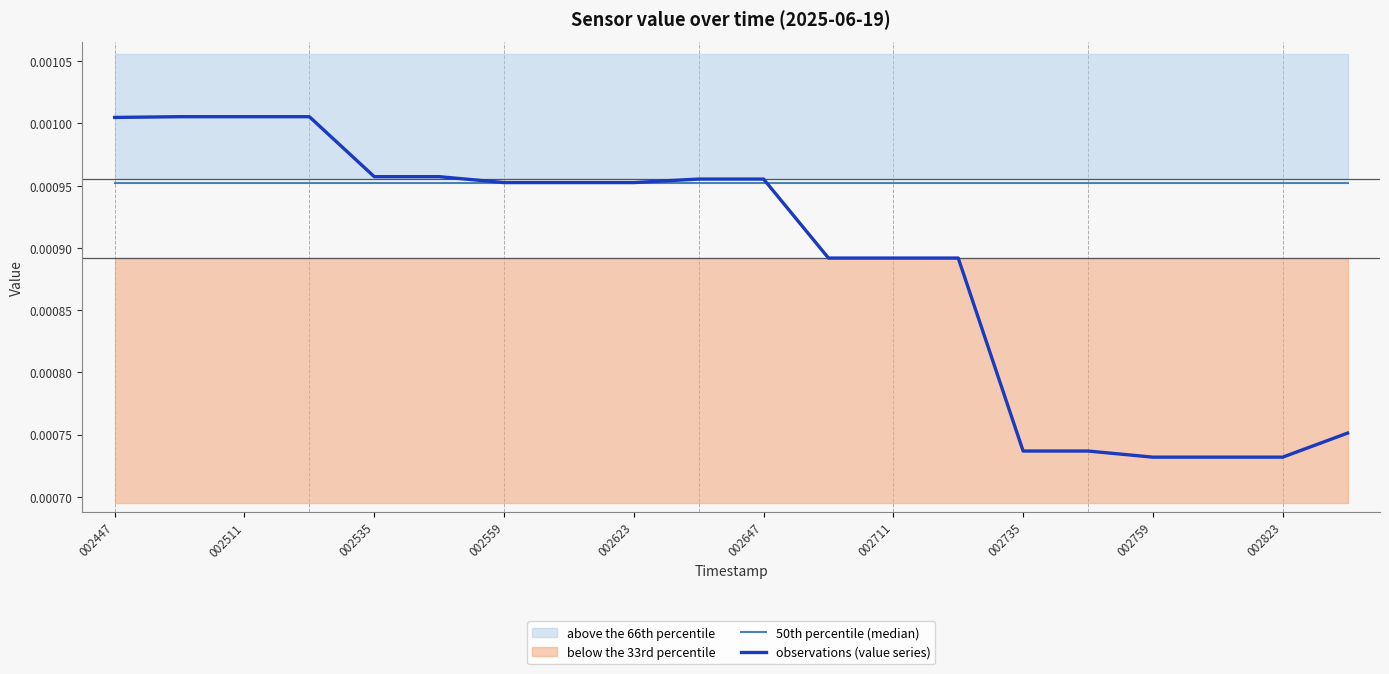

After their last crossing, which series has the higher values: observations (value series) or 50th percentile (median)?

50th percentile (median)